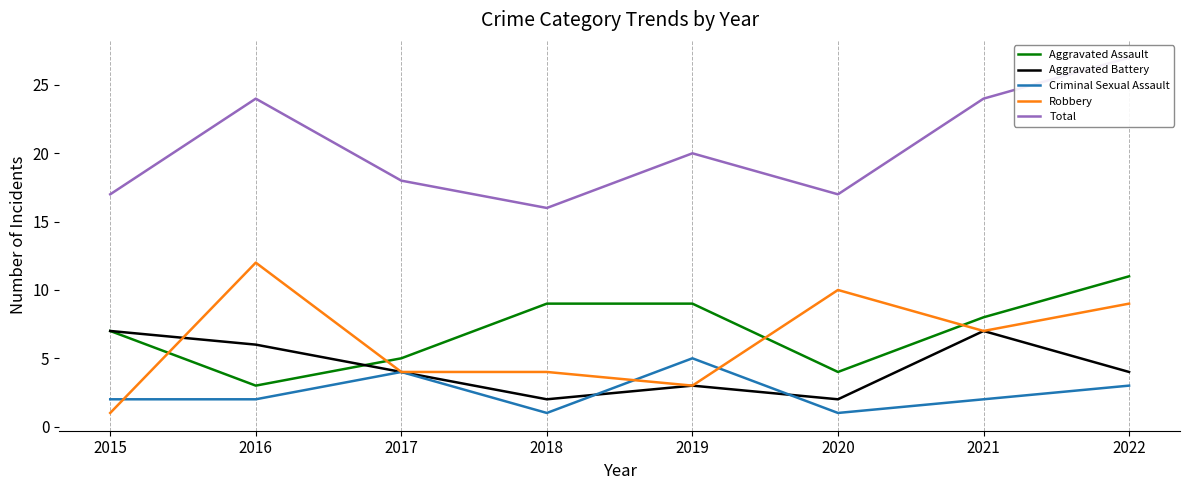

How many distinct data groups are displayed?

5